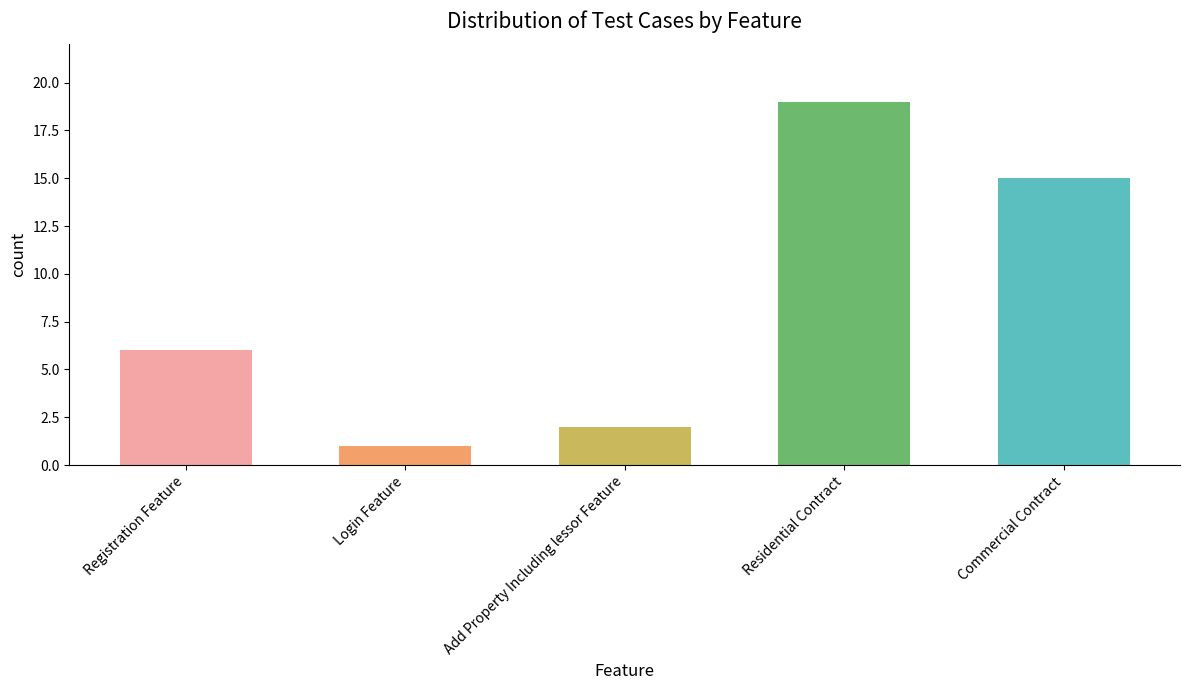

Reading left to right, transcribe all the data shown in this chart.

6	1	2	19	15